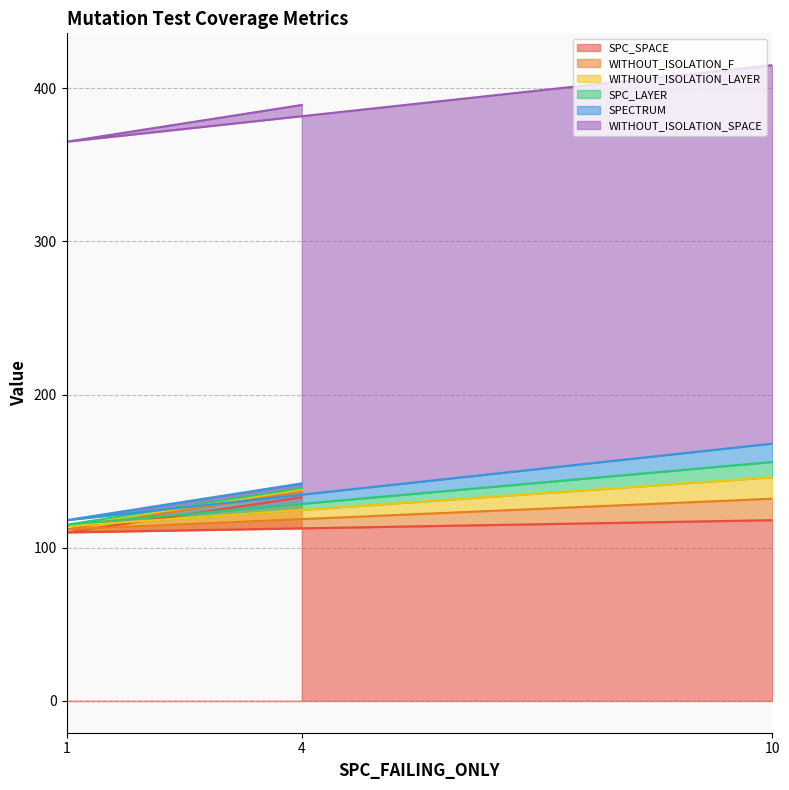

Does the chart have visible grid lines?

Yes